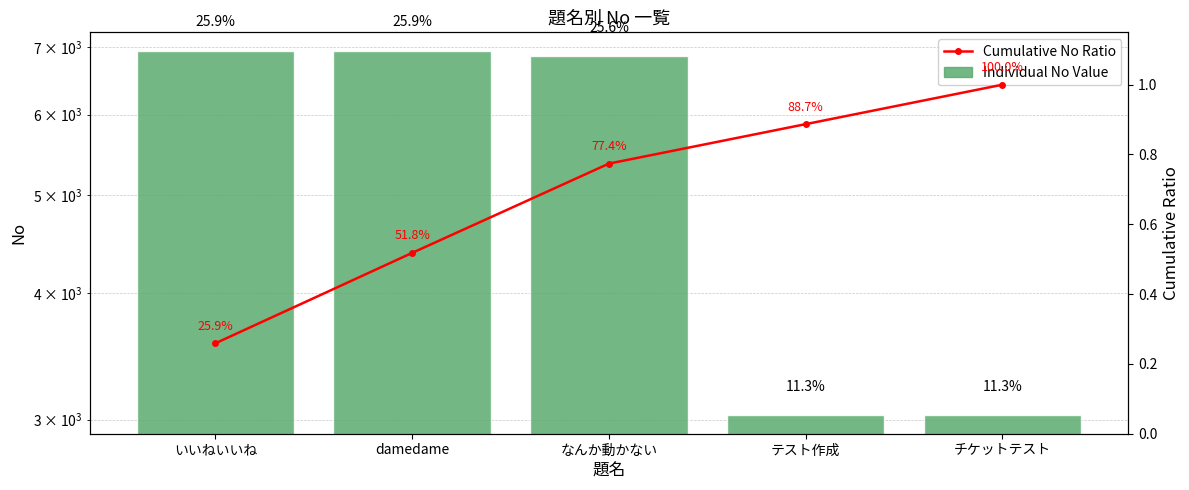

What is the minimum value shown in the chart?

0.3